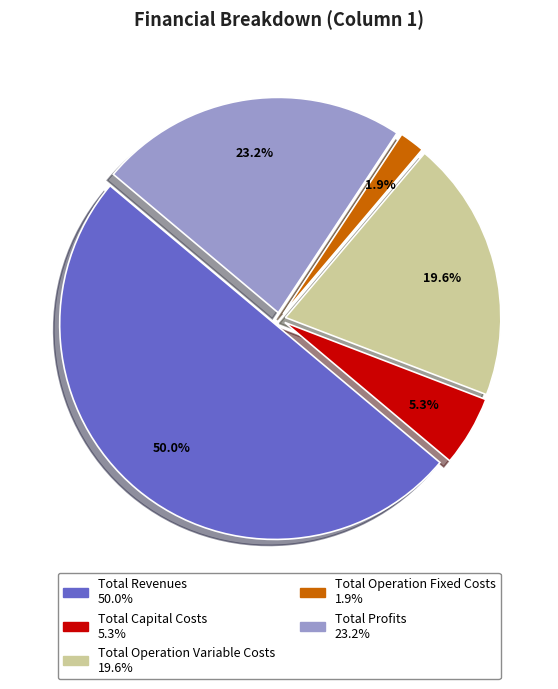

What is the total percentage of Total Profits and Total Operation Variable Costs?

42.8%